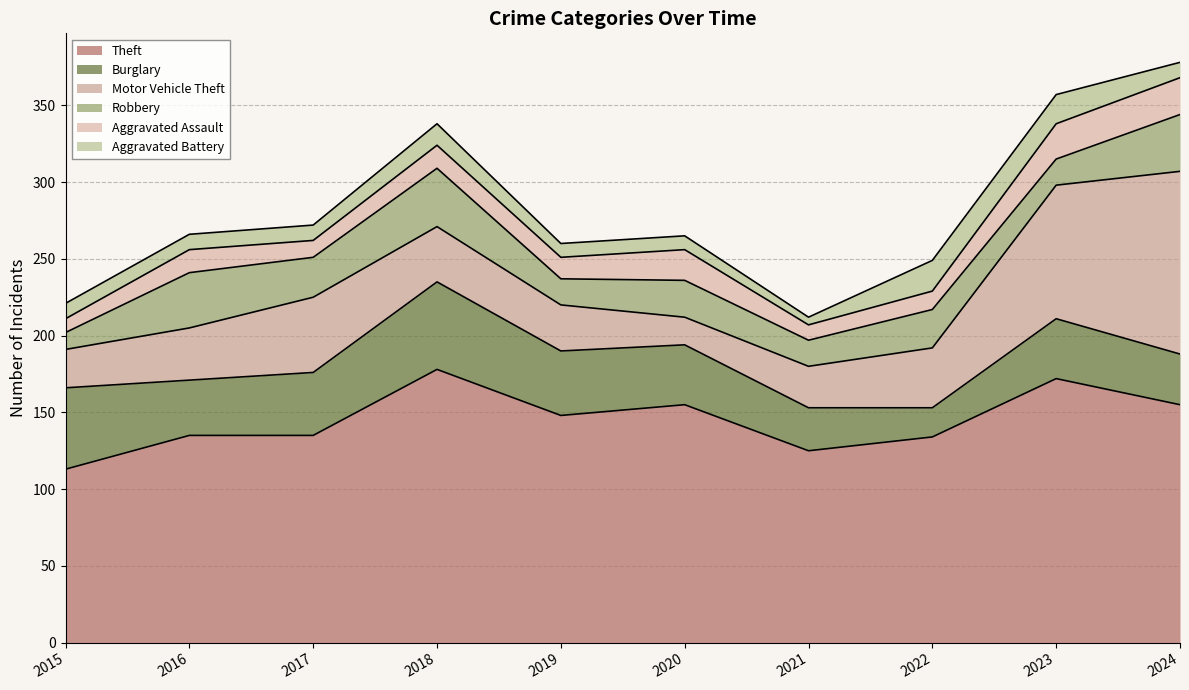

What is the difference between the second highest and minimum values in the Motor Vehicle Theft series?

69